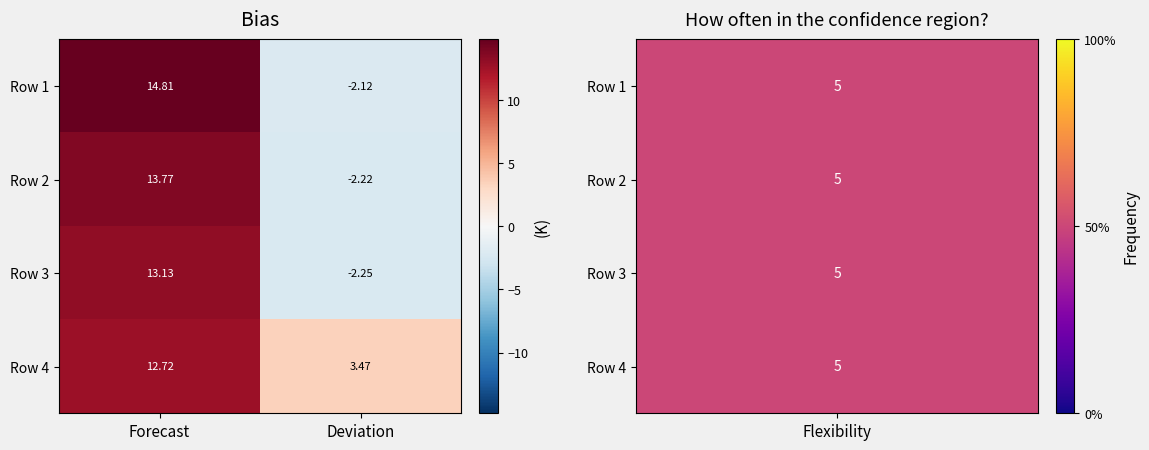

At which label does Row 4 first exceed 12?

Forecast